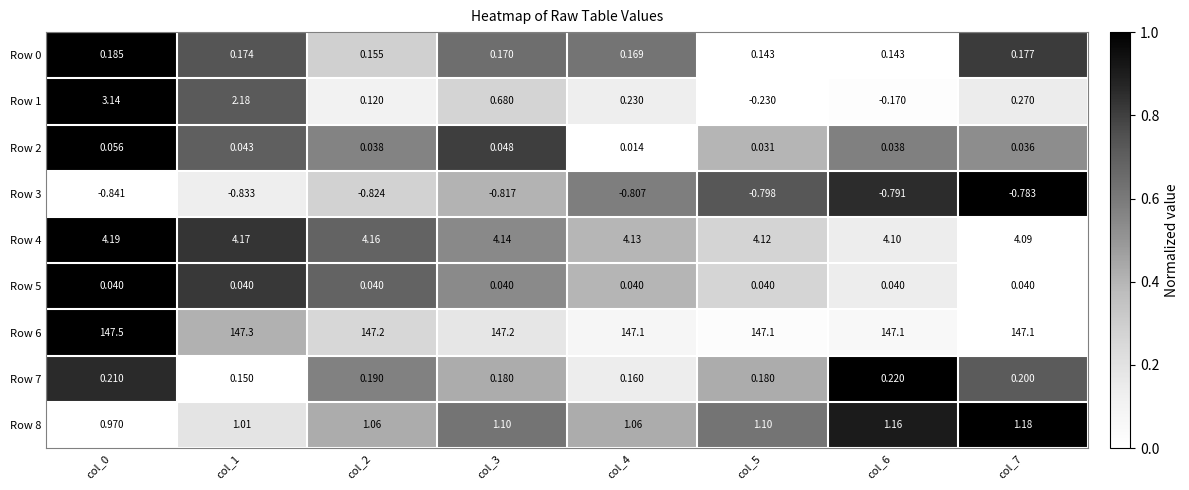

Is the value of Row 2 at col_6 greater than the value of Row 8 at col_3?

No